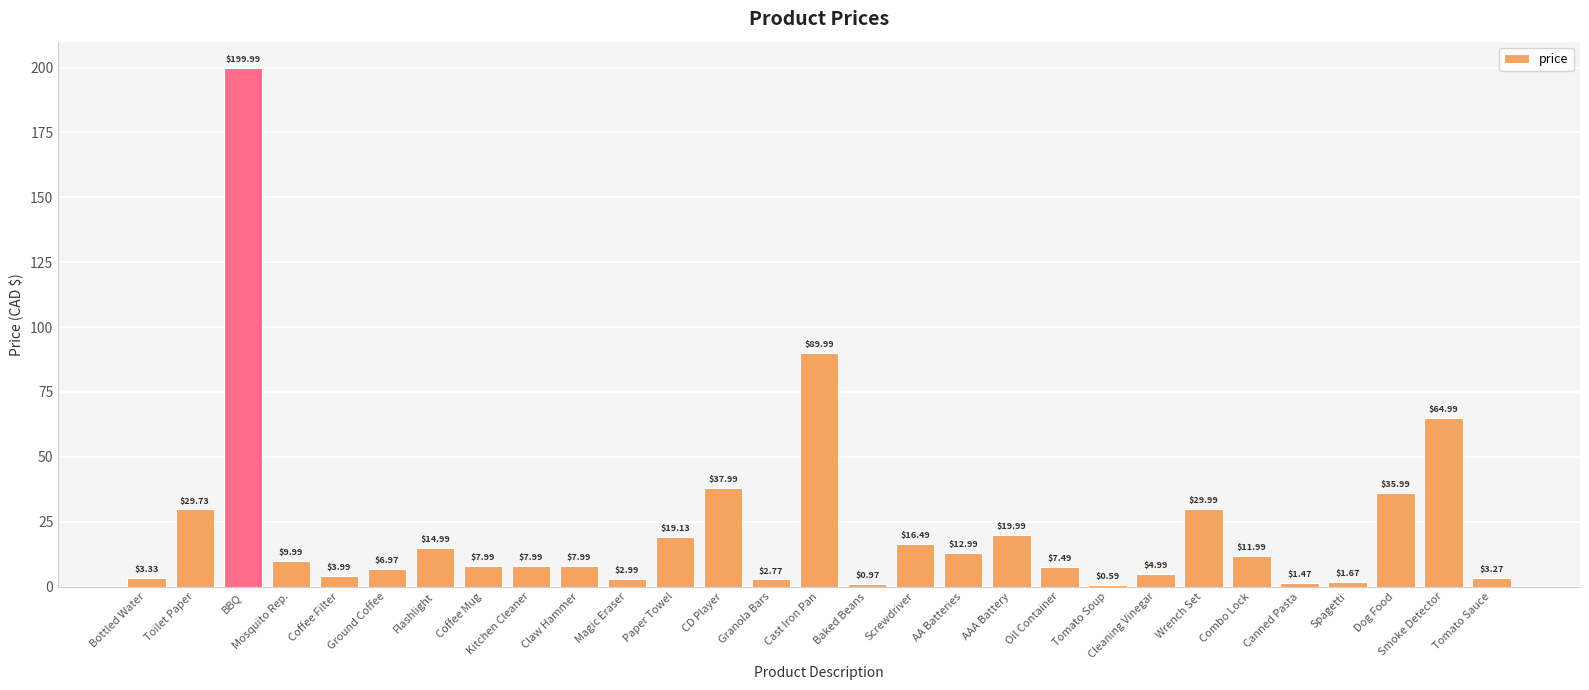

What is the change in value from Coffee Filter to Paper Towel?

+15.1